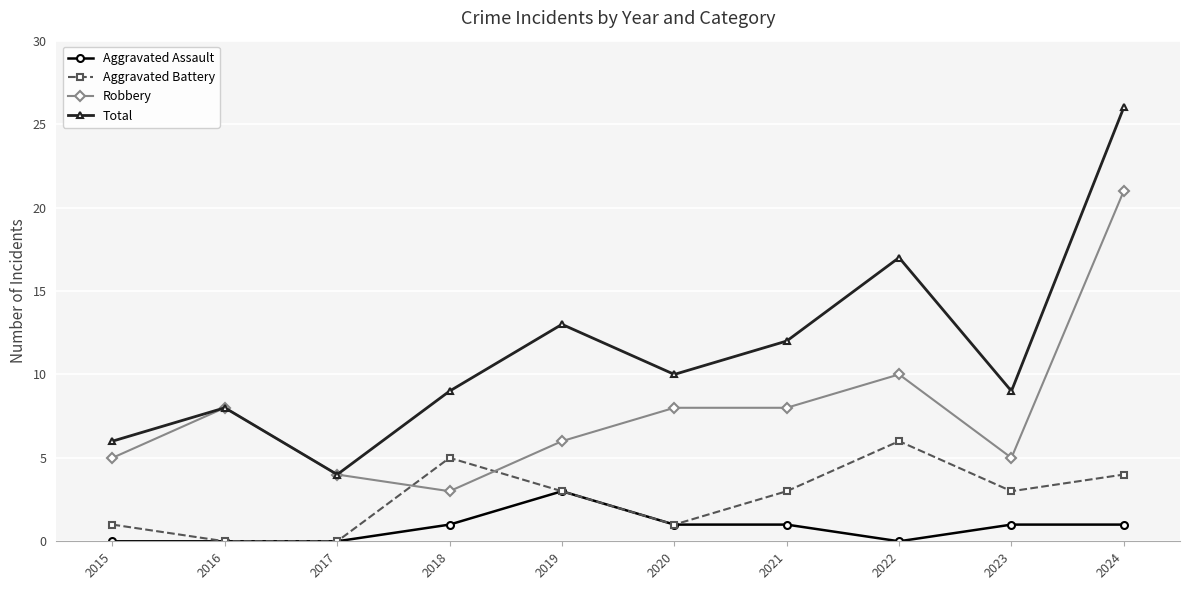

Reading right to left, transcribe all the data shown in this chart.

Aggravated Assault: 2024=1	2023=1	2022=0	2021=1	2020=1	2019=3	2018=1	2017=0	2016=0	2015=0
Aggravated Battery: 2024=4	2023=3	2022=6	2021=3	2020=1	2019=3	2018=5	2017=0	2016=0	2015=1
Robbery: 2024=21	2023=5	2022=10	2021=8	2020=8	2019=6	2018=3	2017=4	2016=8	2015=5
Total: 2024=26	2023=9	2022=17	2021=12	2020=10	2019=13	2018=9	2017=4	2016=8	2015=6